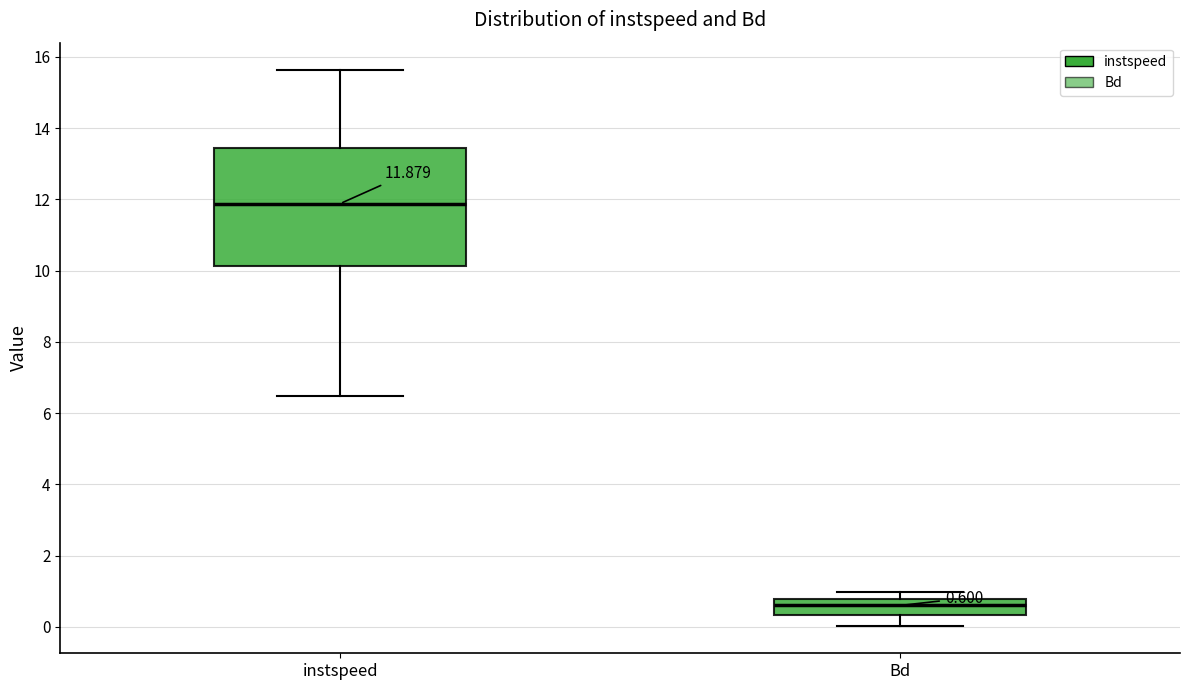

Which box has the highest median line?

instspeed